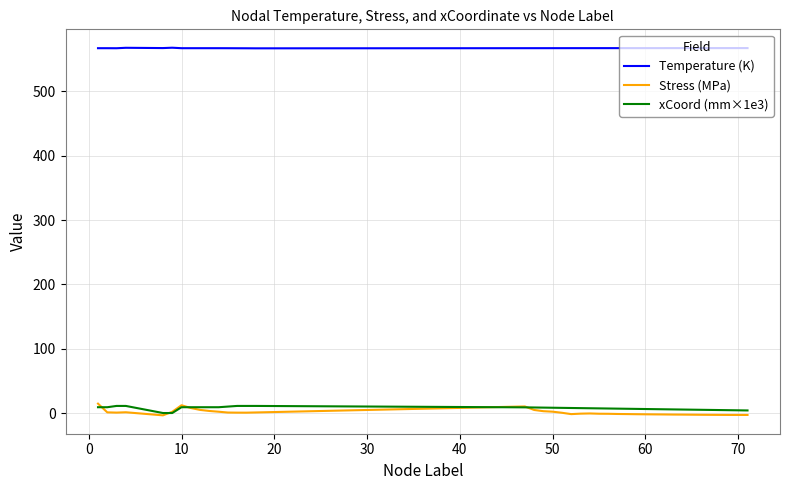

True or false: Stress (MPa) and Temperature (K) cross at least once.

False